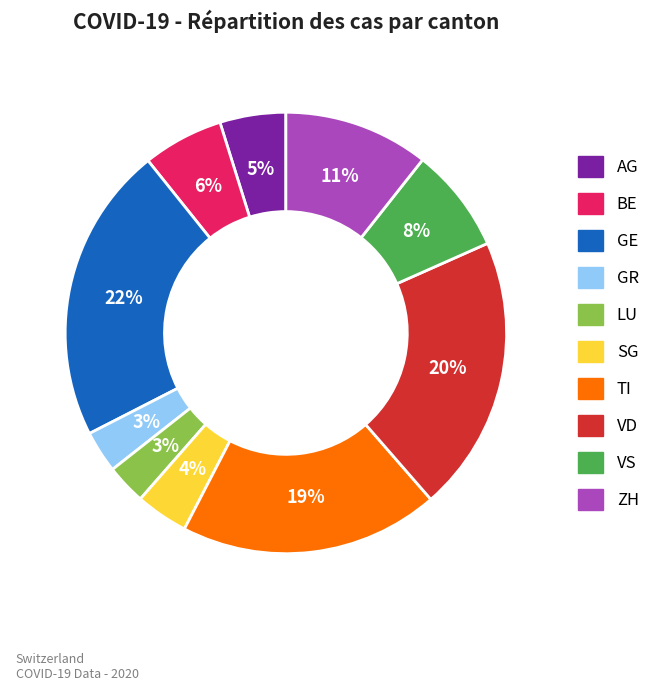

What is the largest slice in the pie chart?

GE